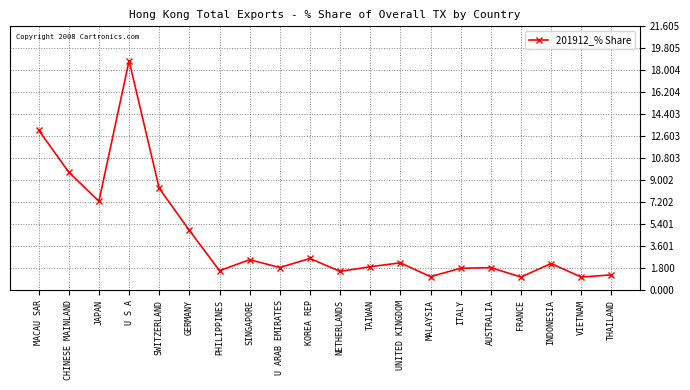

Does the chart display data point markers on the line(s)?

Yes